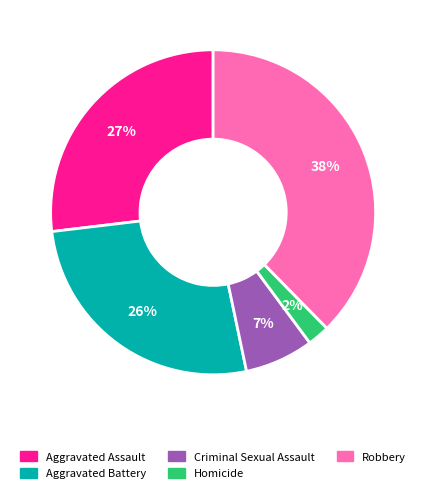

Does Aggravated Battery account for over 50% of the chart?

No